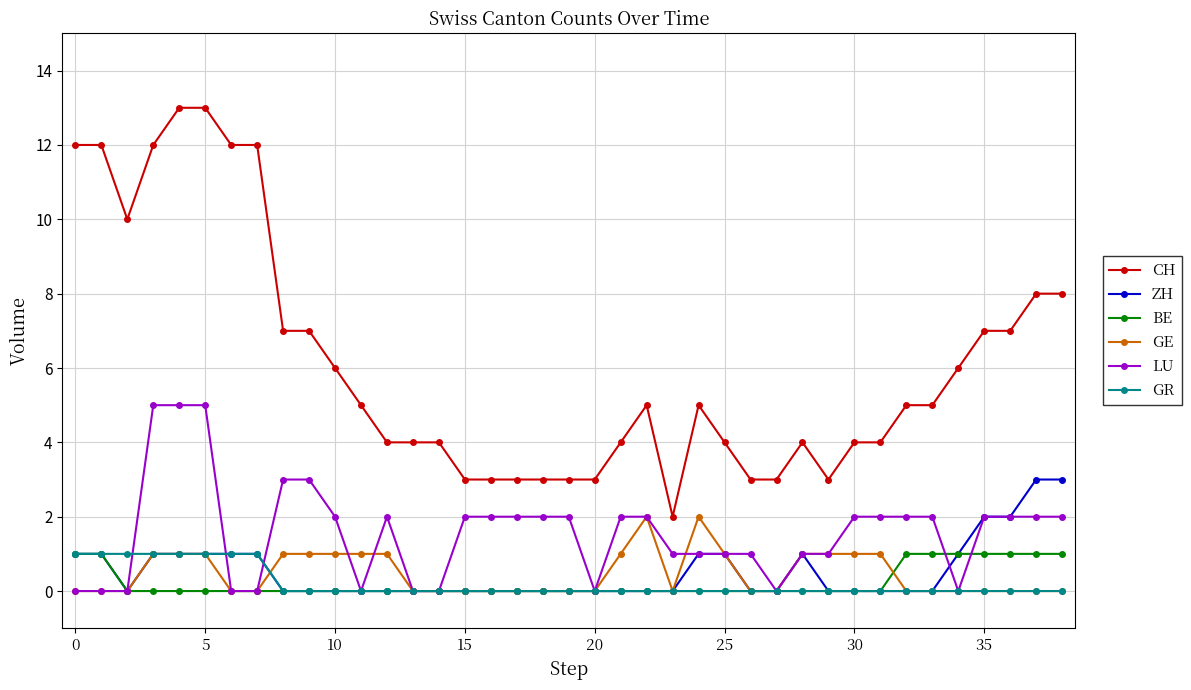

What is the difference between the second highest and second lowest values in the CH series?

10